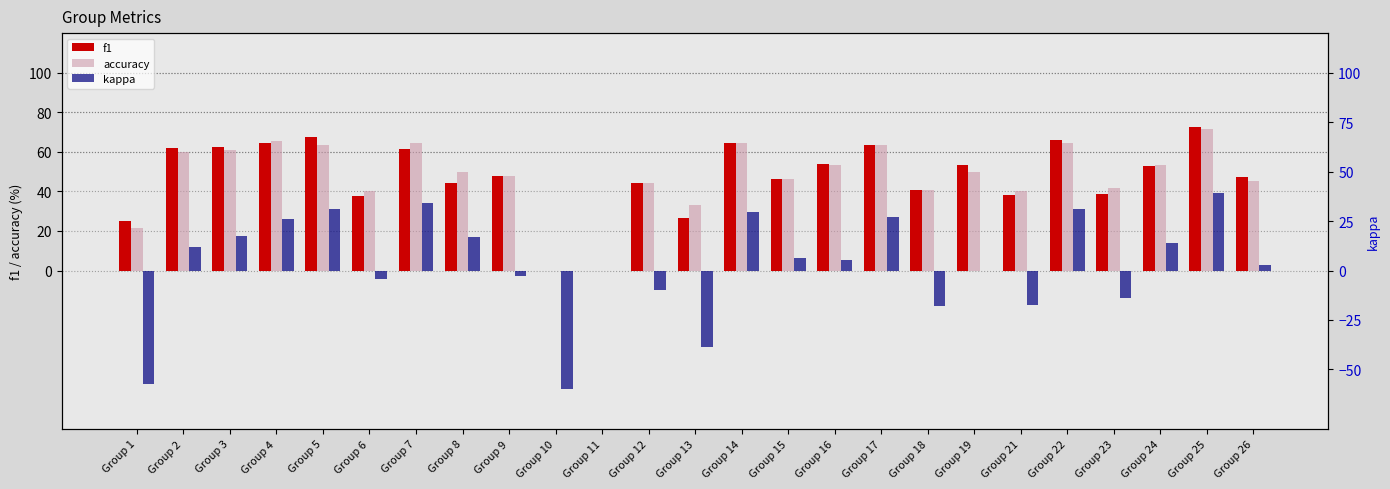

What is the greatest value displayed?

72.7